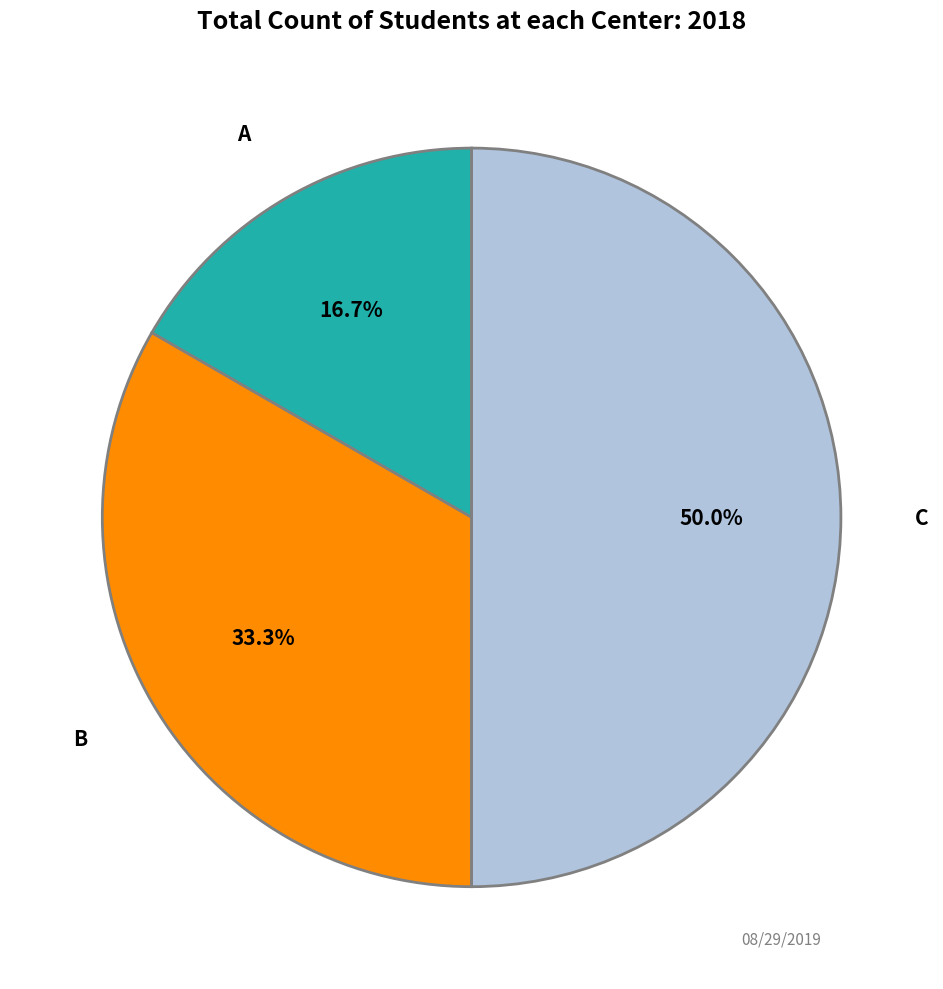

What is the smallest slice in the pie chart?

A